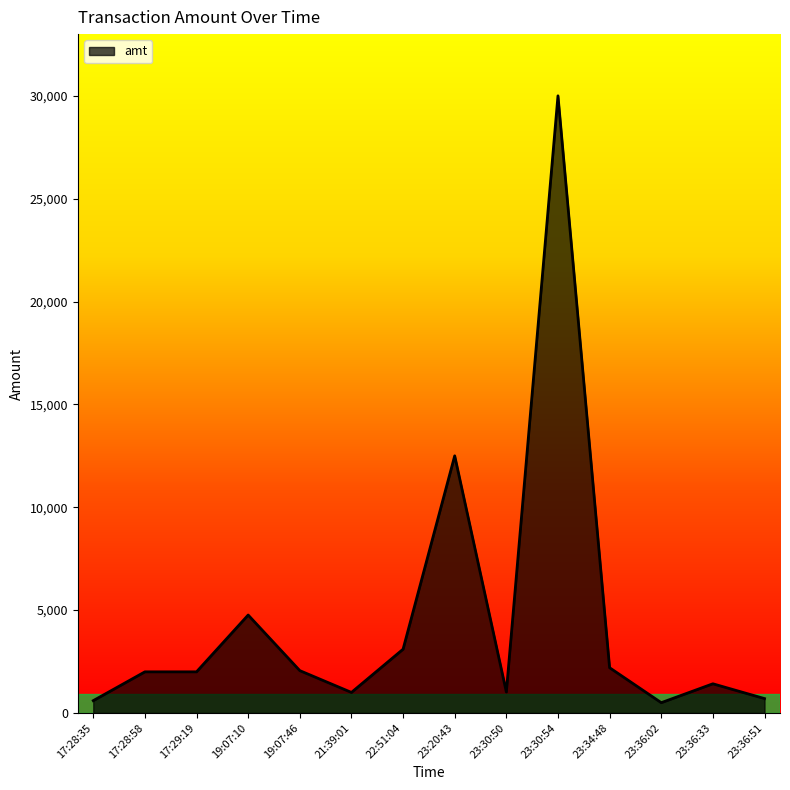

Where is the data nearest to the value 15250?

23:20:43